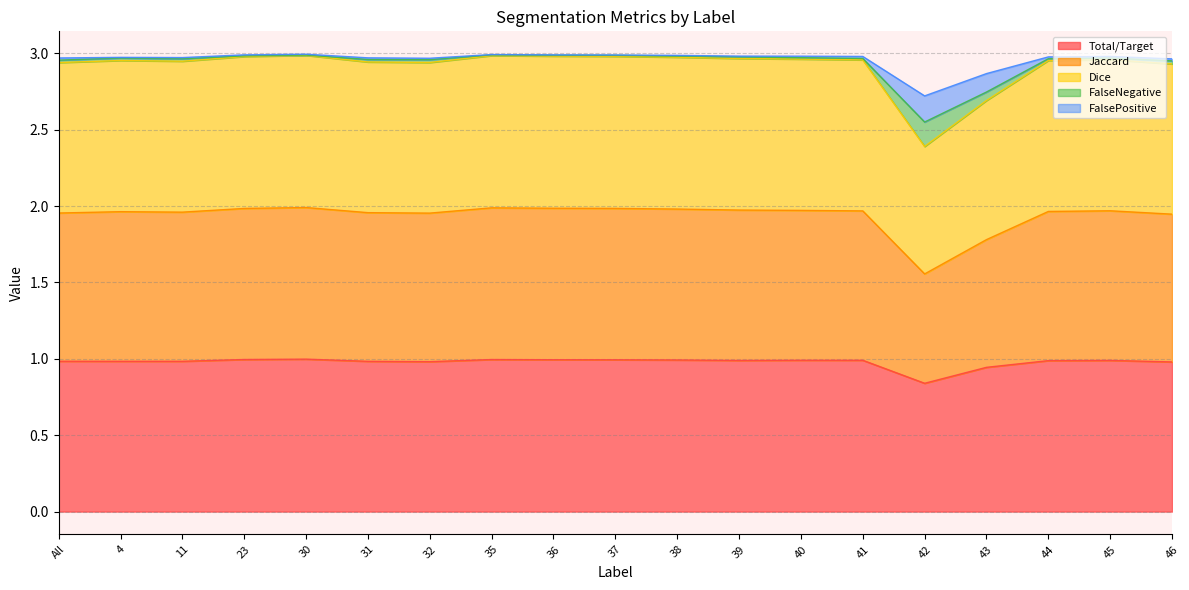

What is the difference between the highest and lowest values at 36?

2.0